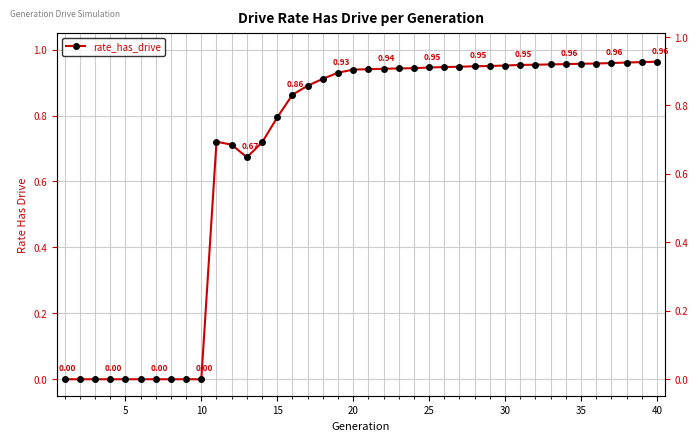

How many points are higher than both their immediate neighbors (excluding endpoints)?

1